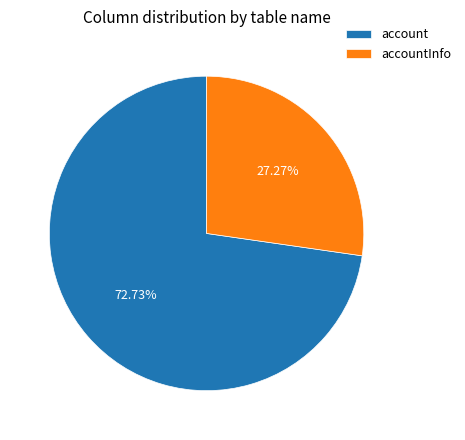

Is there any slice that represents more than half of the pie?

Yes